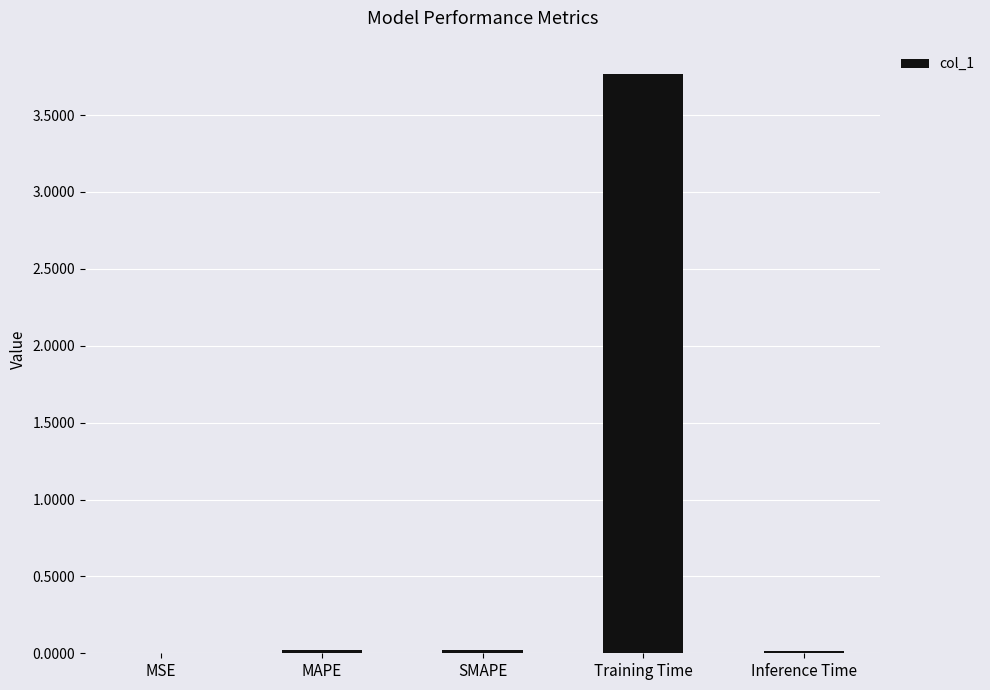

What is the average value?

0.8